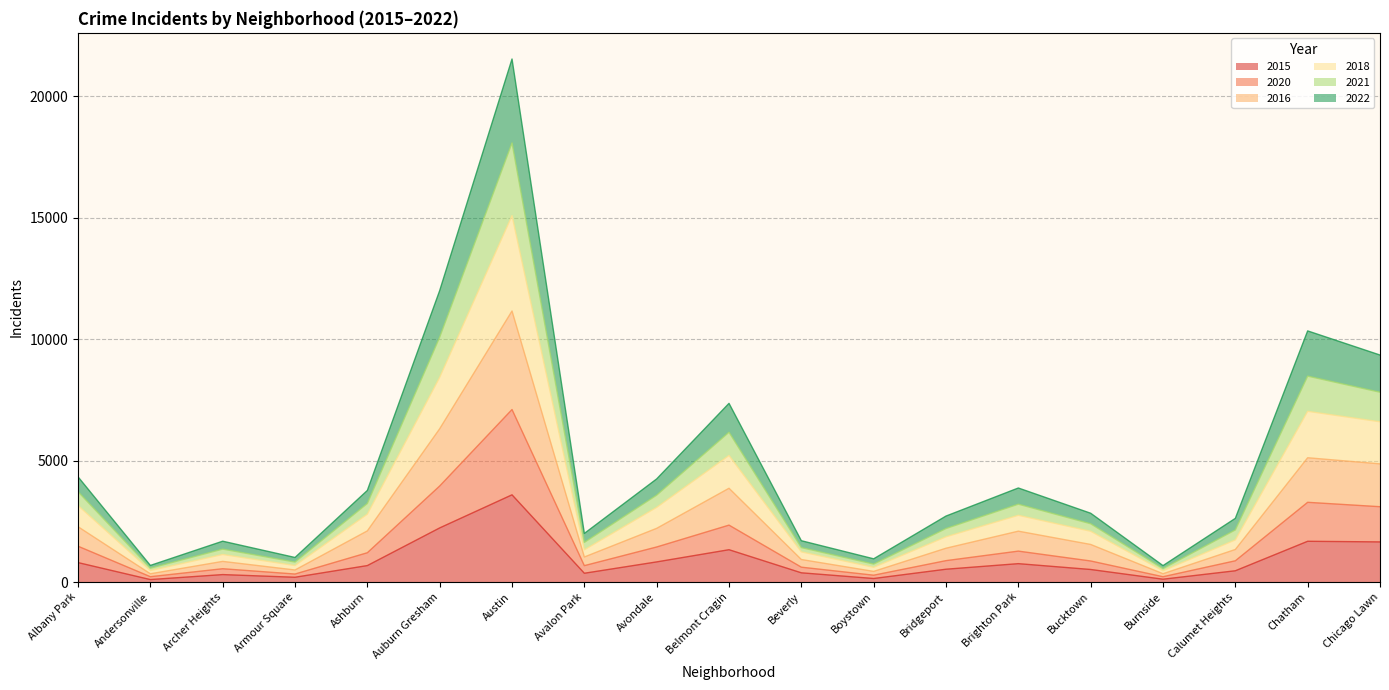

At which label is 2015 closest to 1846?

Chatham